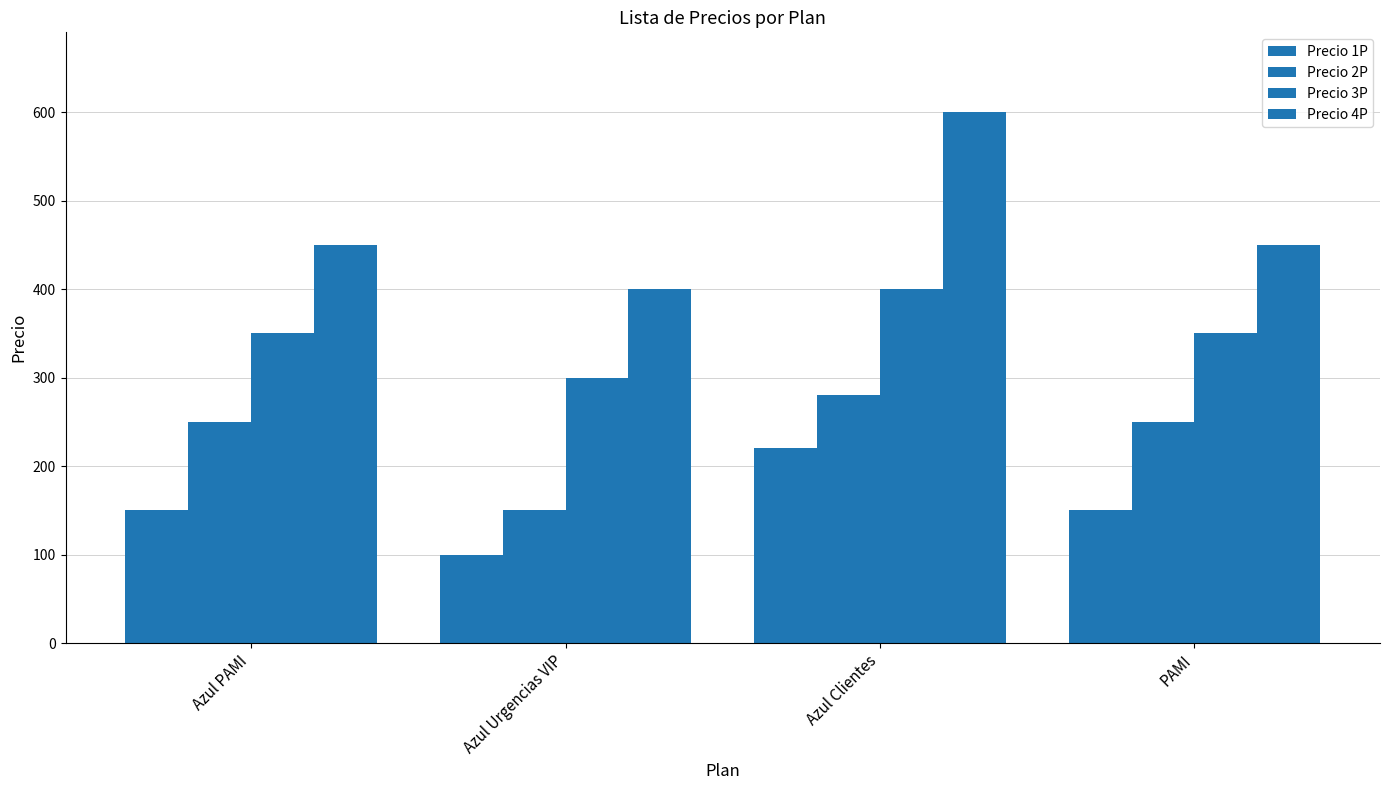

Where is Precio 2P nearest to the value 215?

Azul PAMI